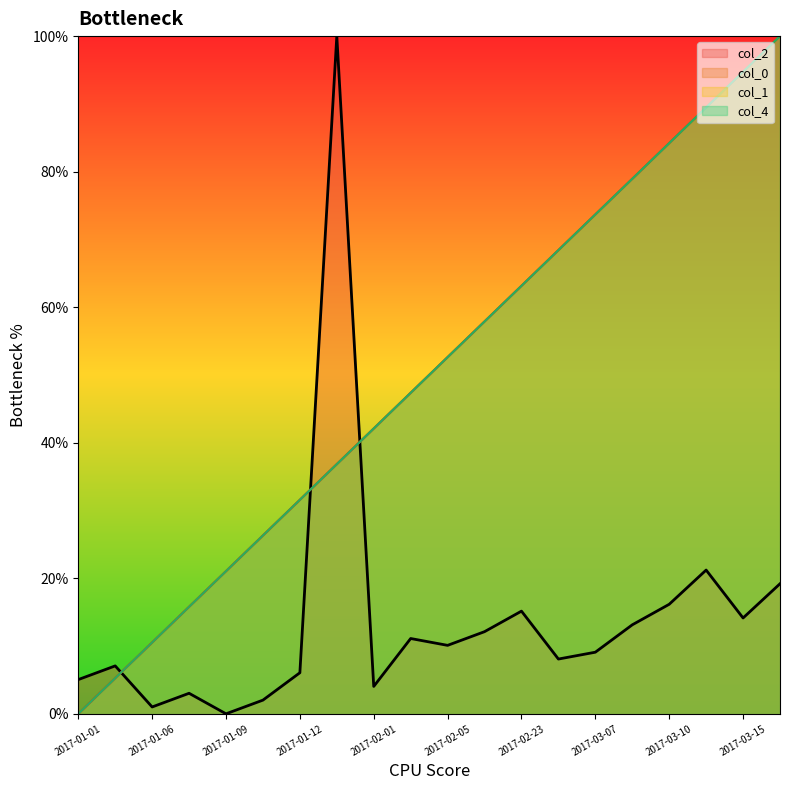

The value of col_2 at 2017-01-06 is 0.4. True or false?

False